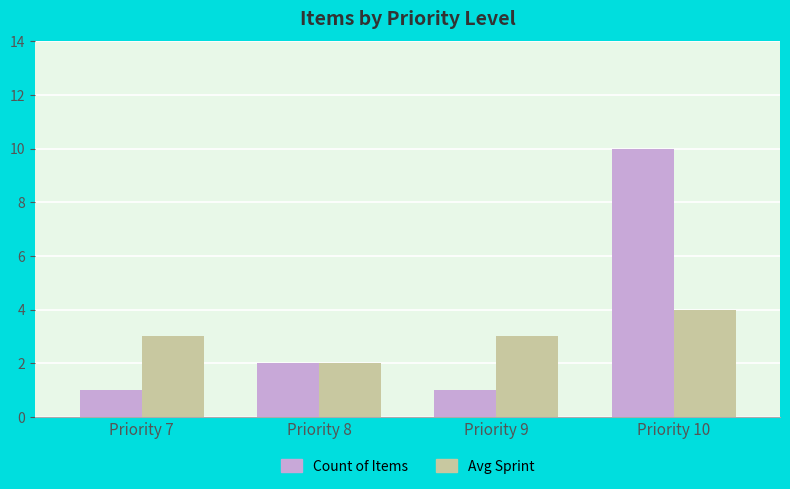

Rank the series by their maximum value, from highest to lowest.

Count of Items, Avg Sprint